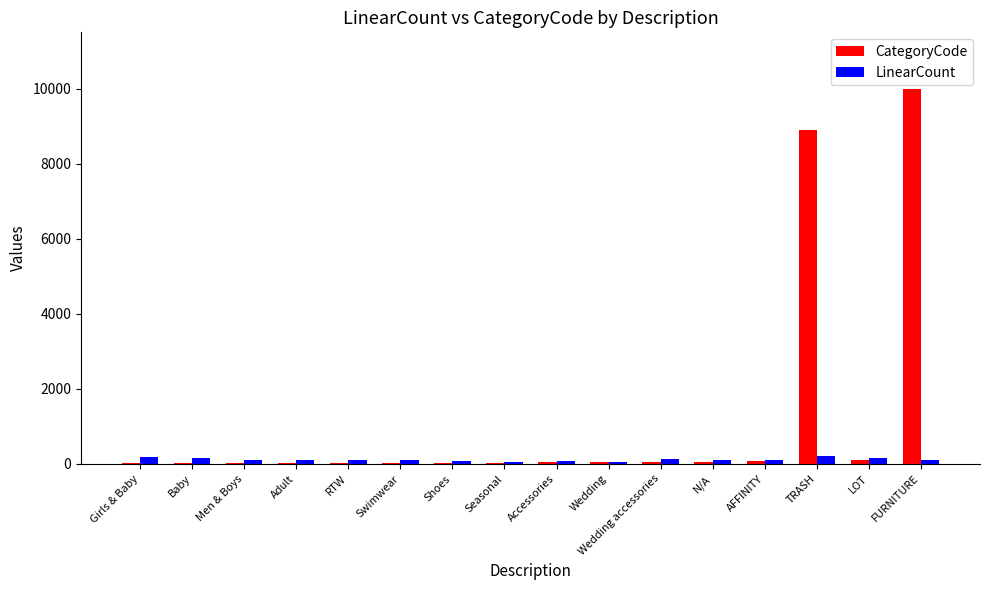

At which label does LinearCount first exceed 108?

Girls & Baby